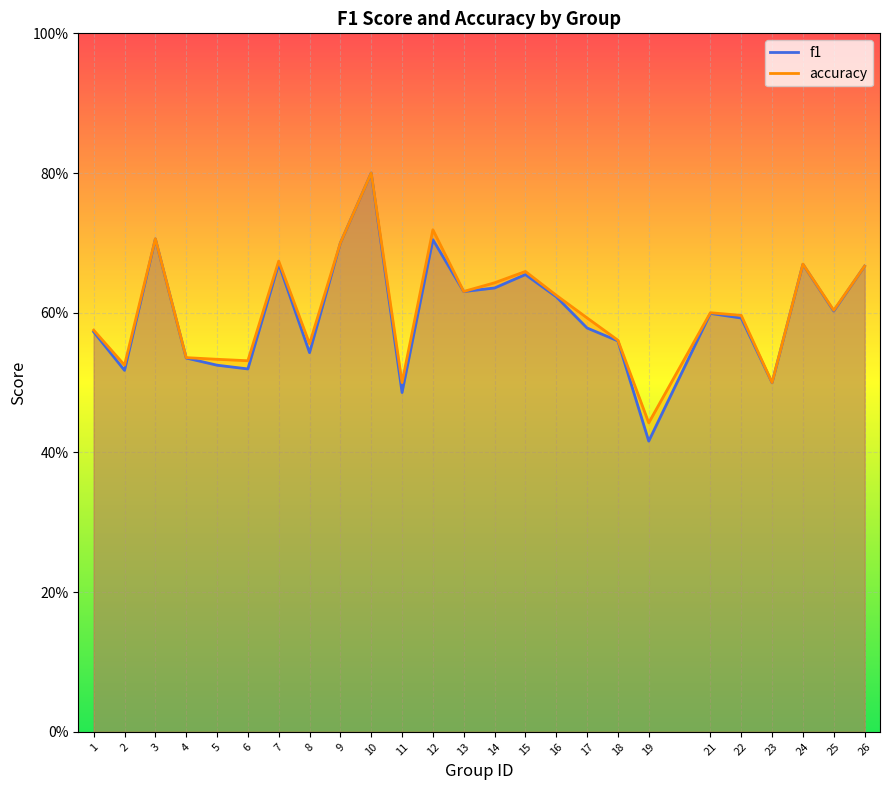

Reading right to left, what are all the values shown in this chart?

f1: 0.7	0.6	0.7	0.5	0.6	0.6	0.4	0.6	0.6	0.6	0.7	0.6	0.6	0.7	0.5	0.8	0.7	0.5	0.7	0.5	0.5	0.5	0.7	0.5	0.6
accuracy: 0.7	0.6	0.7	0.5	0.6	0.6	0.4	0.6	0.6	0.6	0.7	0.6	0.6	0.7	0.5	0.8	0.7	0.6	0.7	0.5	0.5	0.5	0.7	0.5	0.6